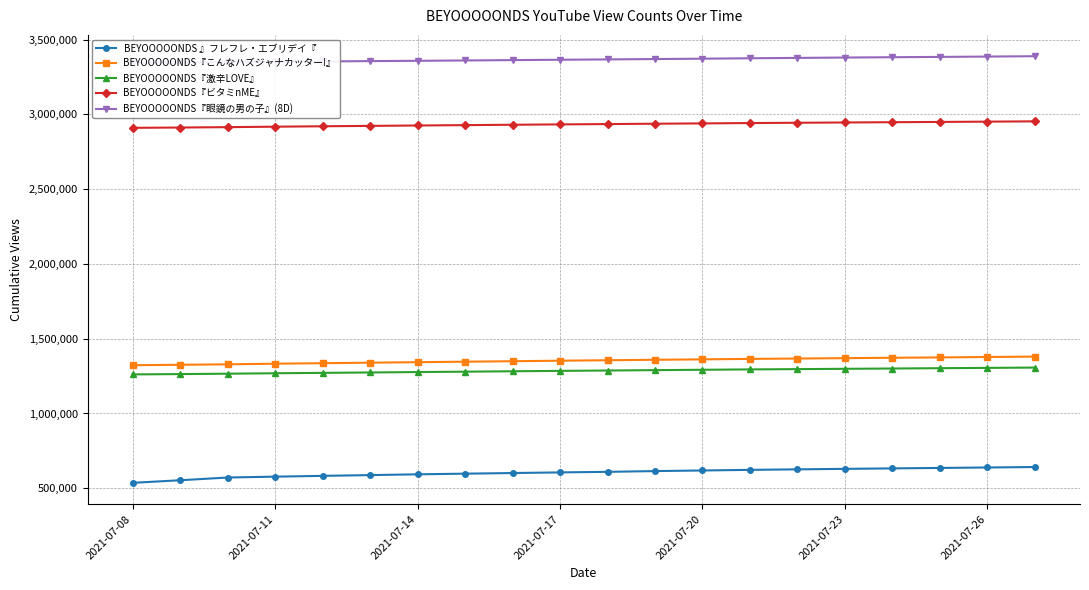

Which series has the largest range (max minus min)?

BEYOOOOONDS 』フレフレ・エブリデイ『